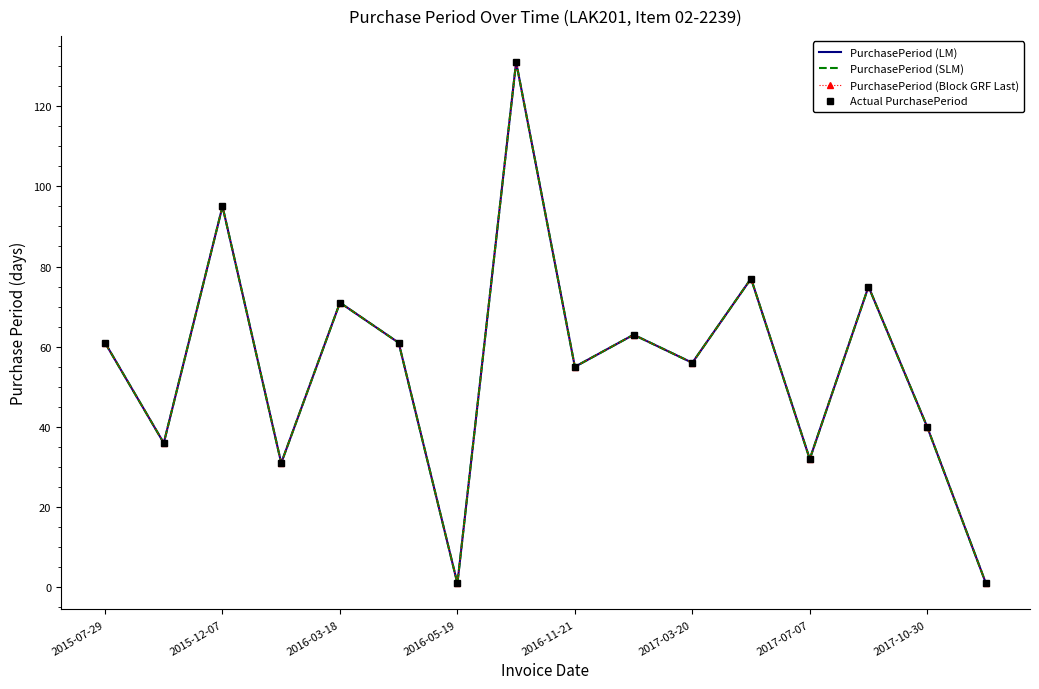

How many lines are shown in the chart?

4